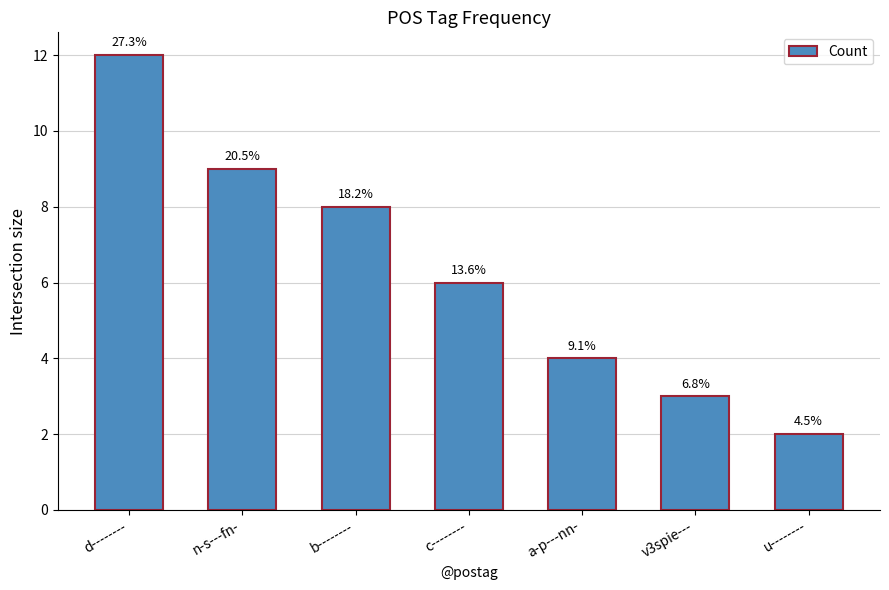

Count the values in the range 3 to 9.

5